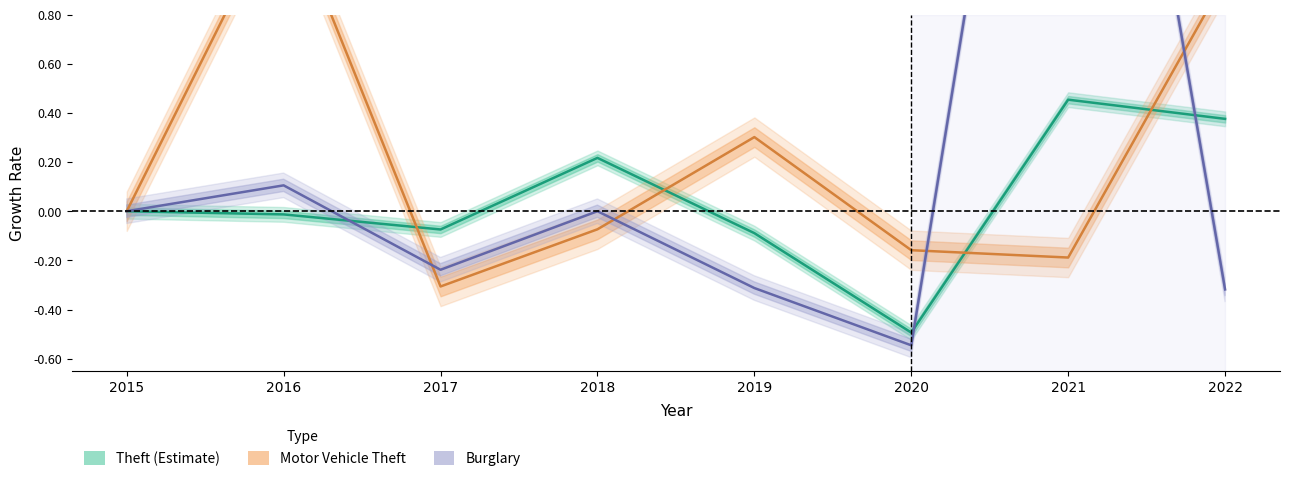

At which category does Theft (Estimate) reach its first local valley?

2017